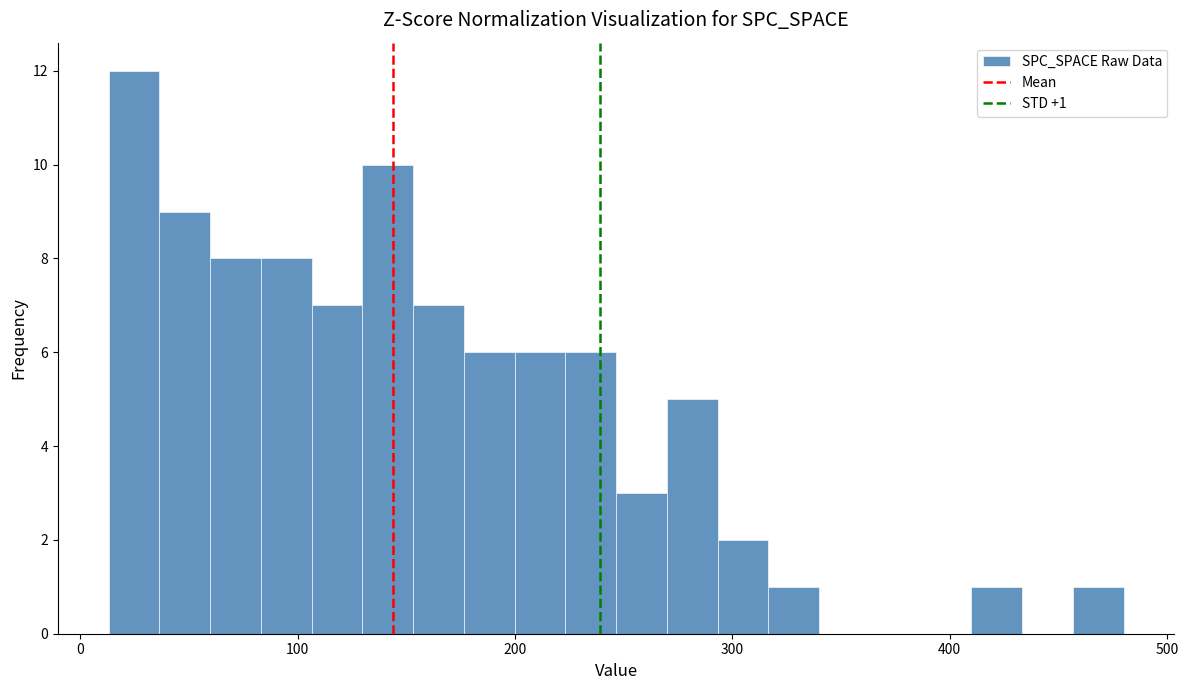

Around what value on the x-axis is the tallest bar? Give the approximate position of its centre, as read against the axis.

20